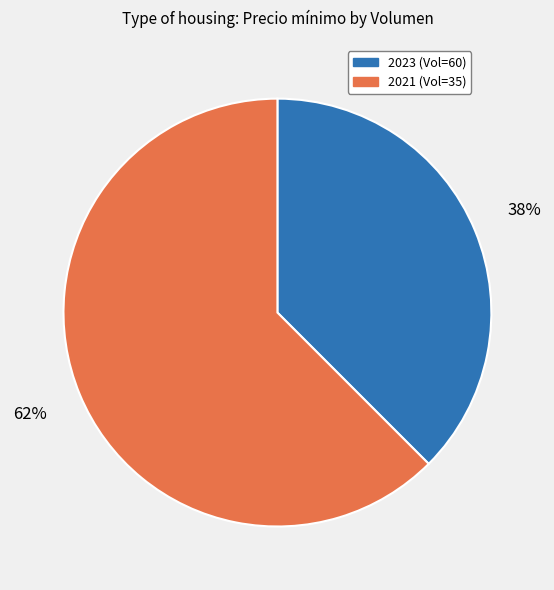

To the nearest percent, what is the average slice percentage?

50%